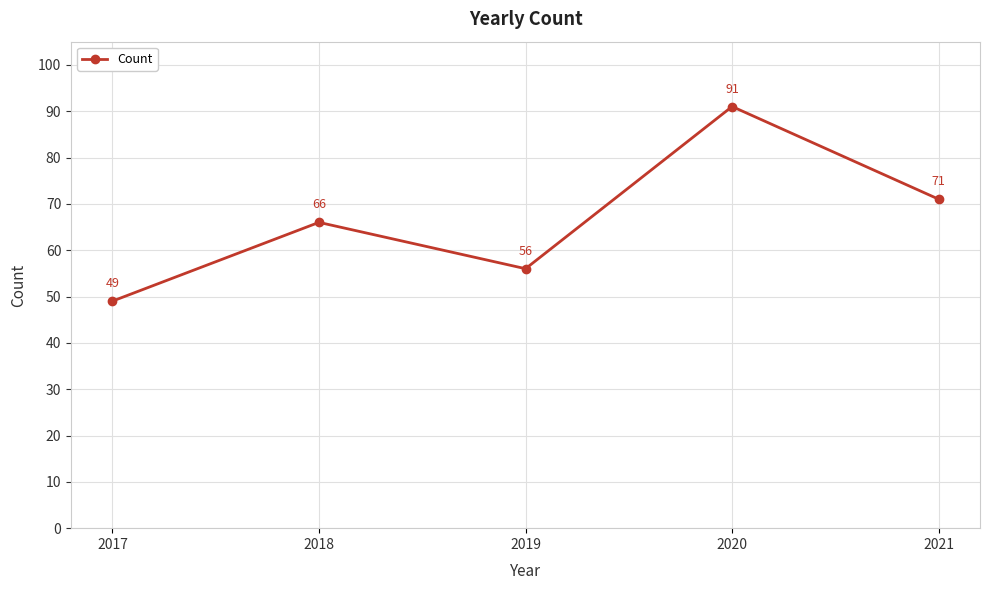

How many data points are less than 66?

2